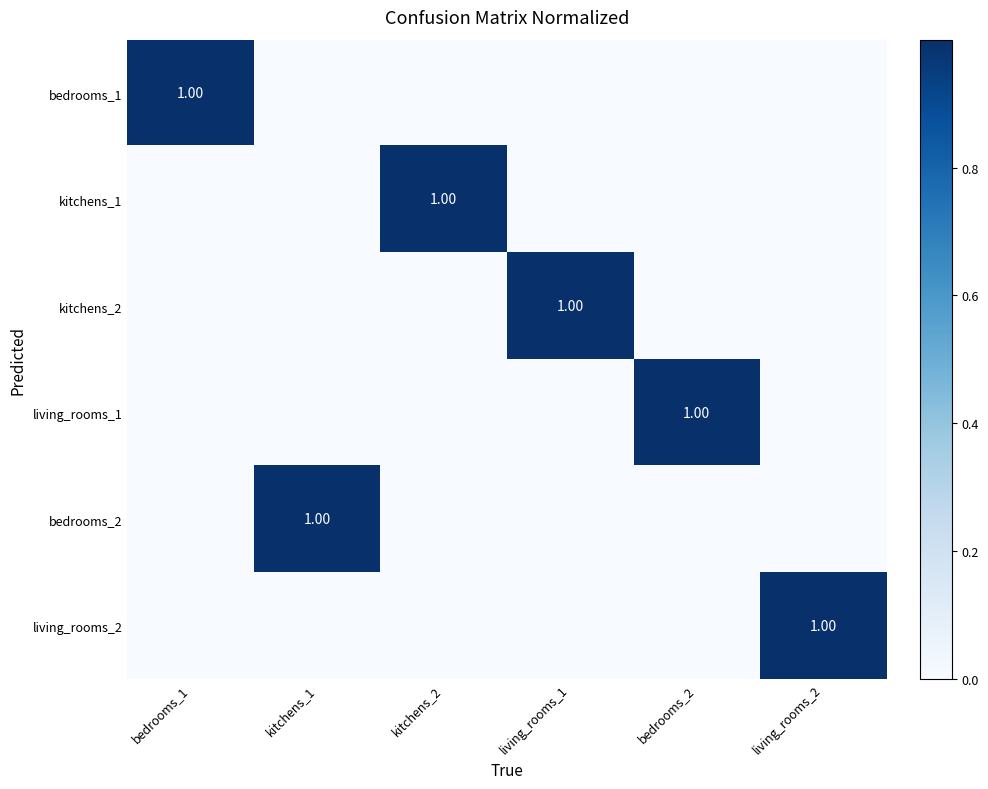

Which category has the highest value in the bedrooms_1 series?

bedrooms_1